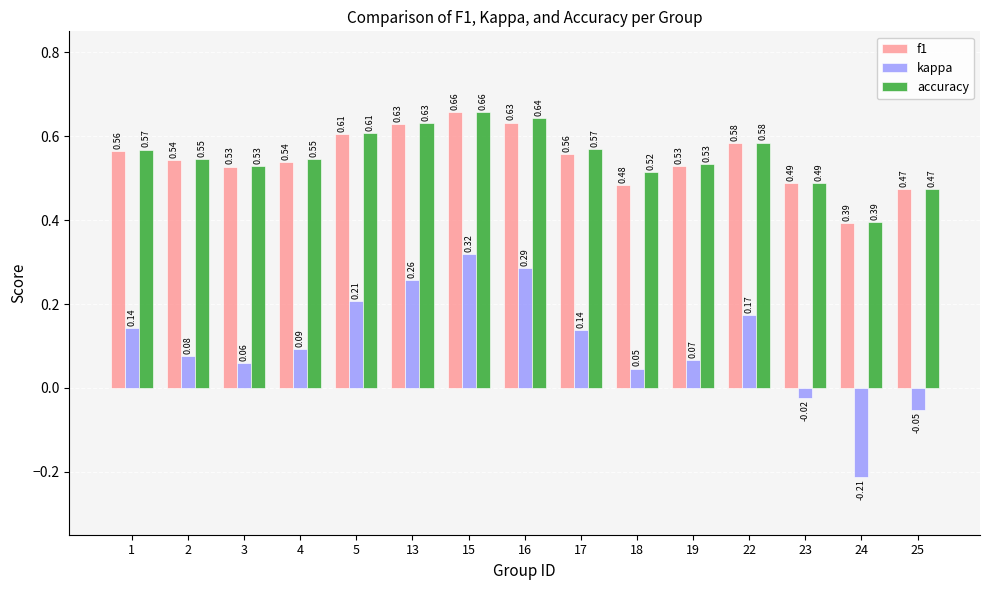

At how many categories does at least one series exceed 0?

15